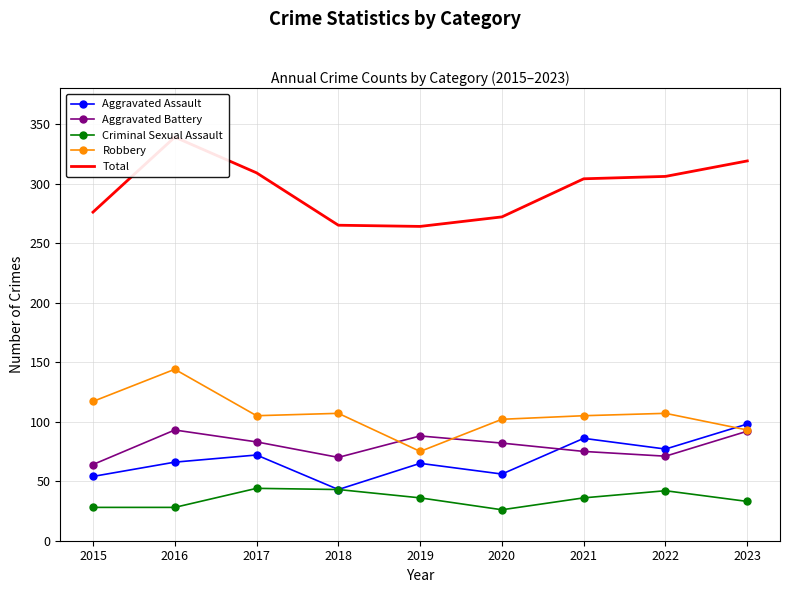

The Robbery series shows 75 at 2019. True or false?

True